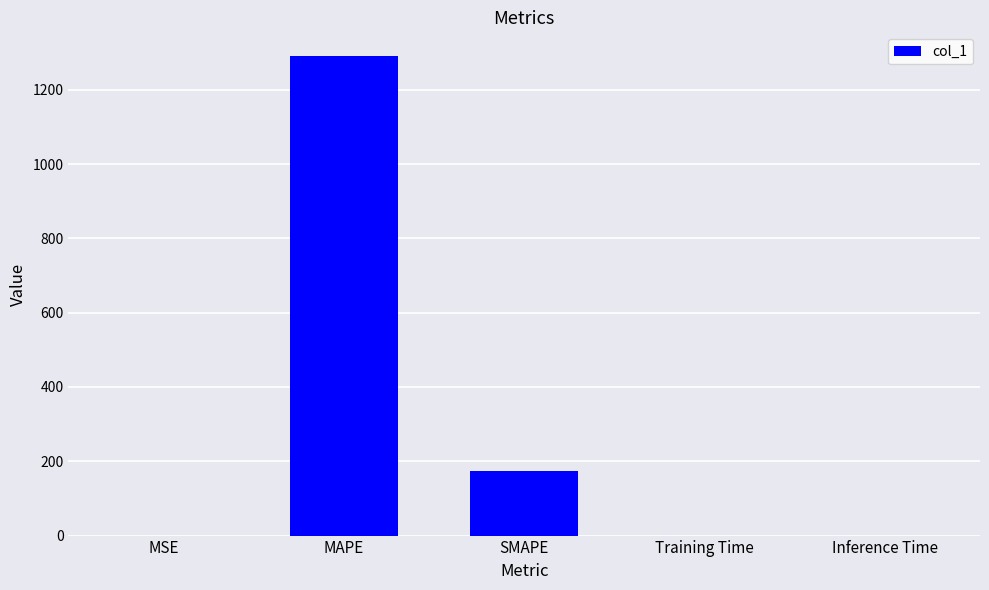

Which has a higher value, MAPE or Inference Time?

MAPE